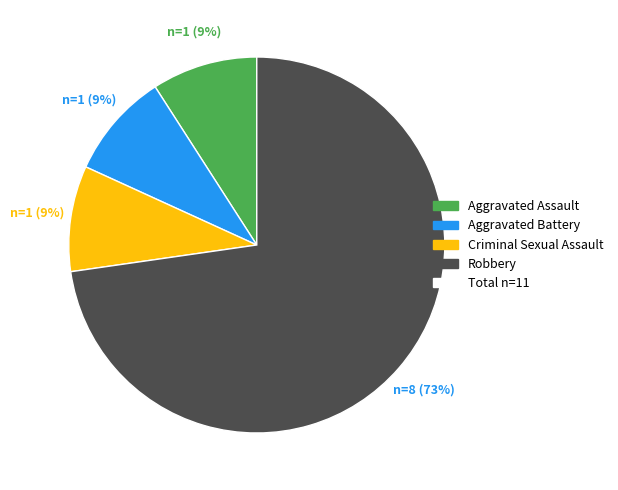

Count the number of slices in the pie.

4